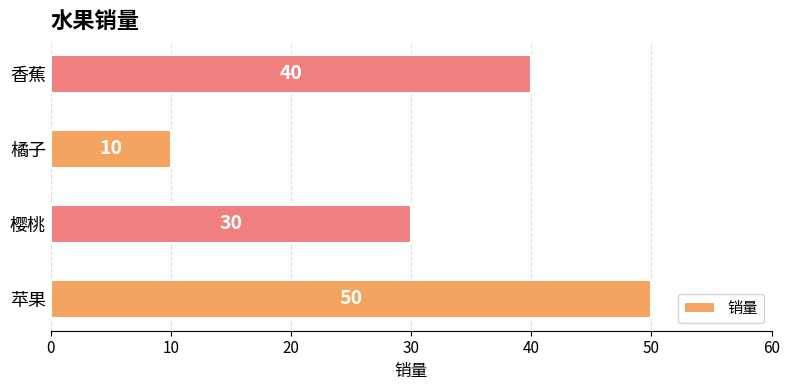

Where is the data nearest to the value 30?

樱桃